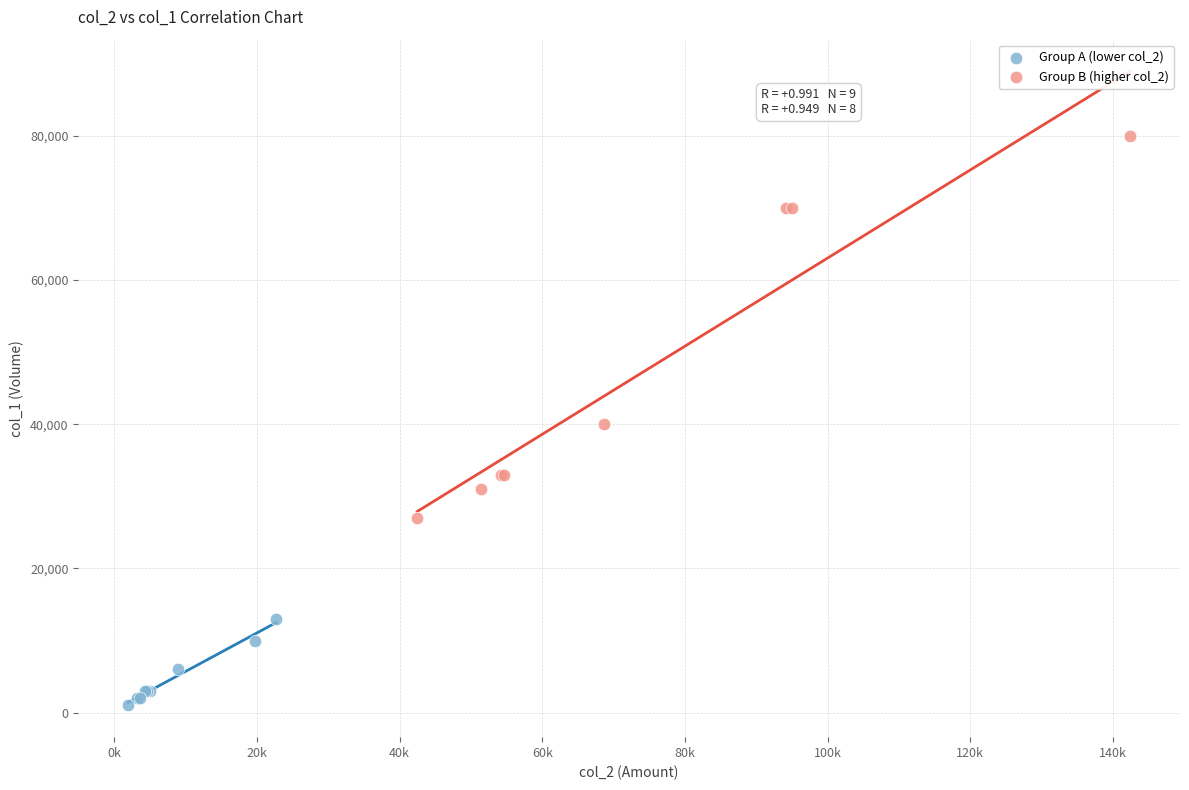

Which series contains the highest Y value?

Group B (higher col_2)